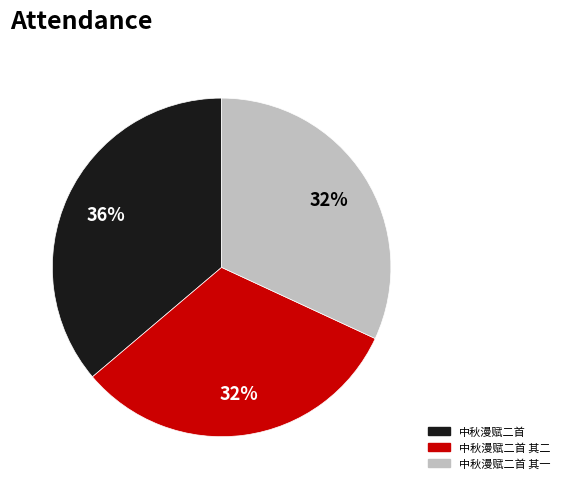

To the nearest percent, what is the average slice percentage?

33%